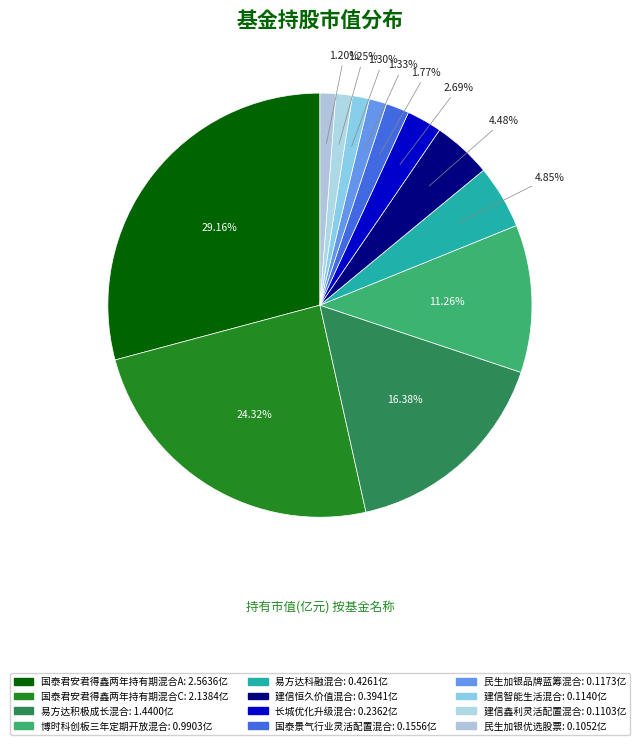

Count the number of slices in the pie.

12